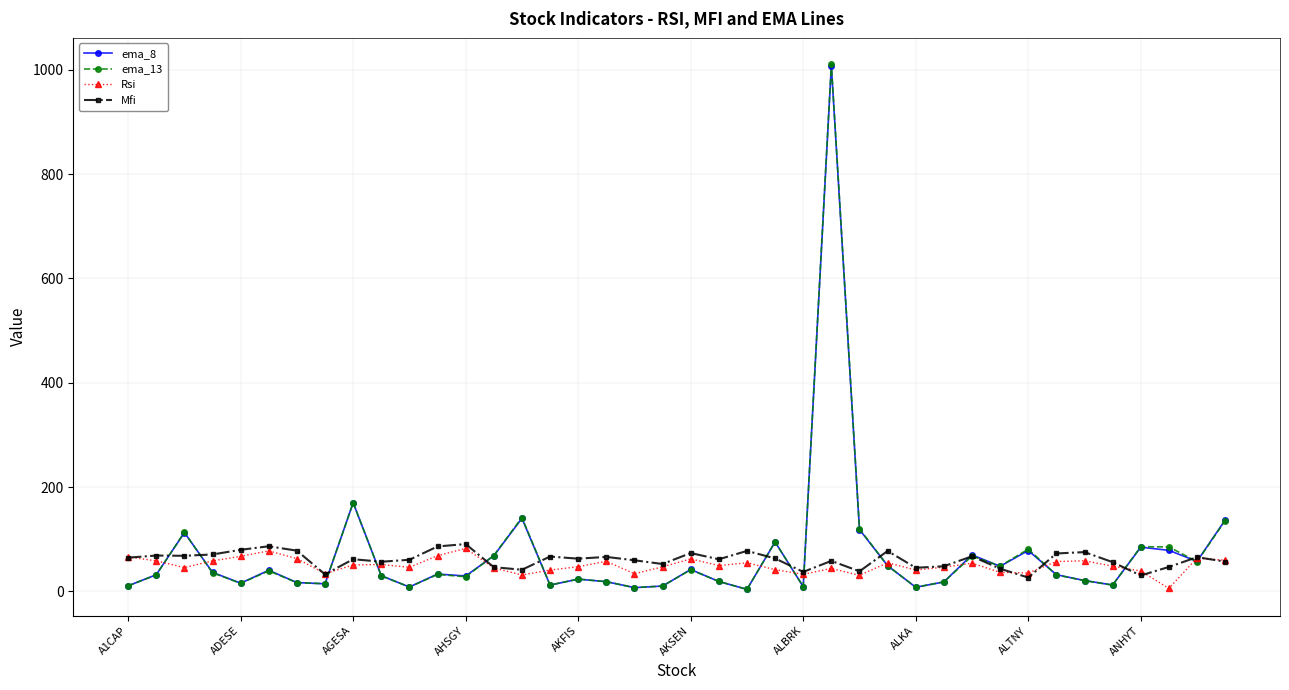

Which series has the largest range (max minus min)?

ema_13